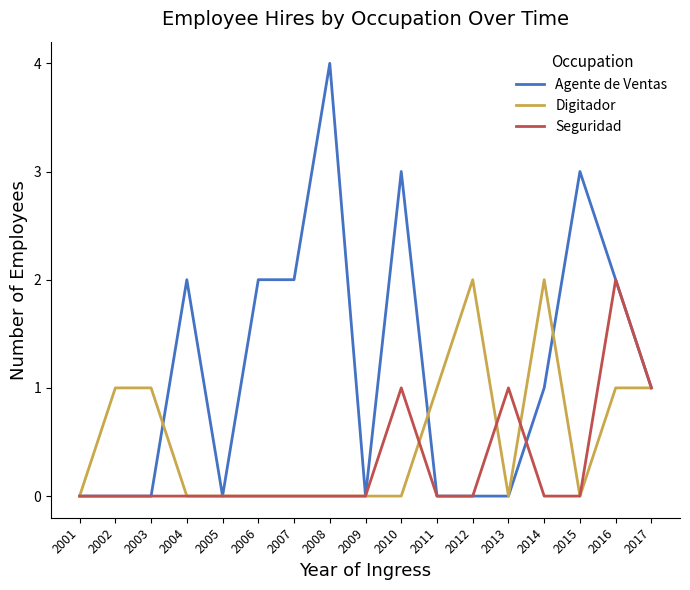

Which series changed the most between 2004 and 2015?

Agente de Ventas